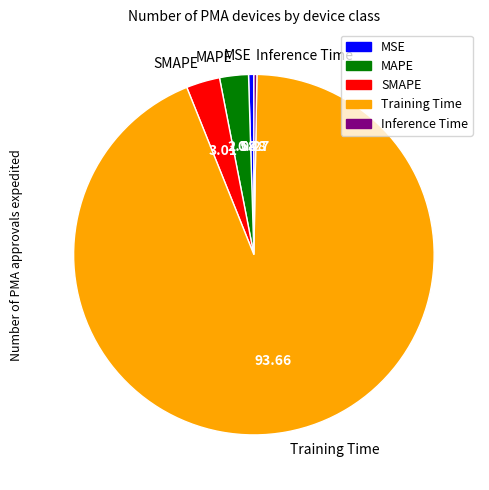

Is the sum of MAPE and SMAPE greater than half?

No